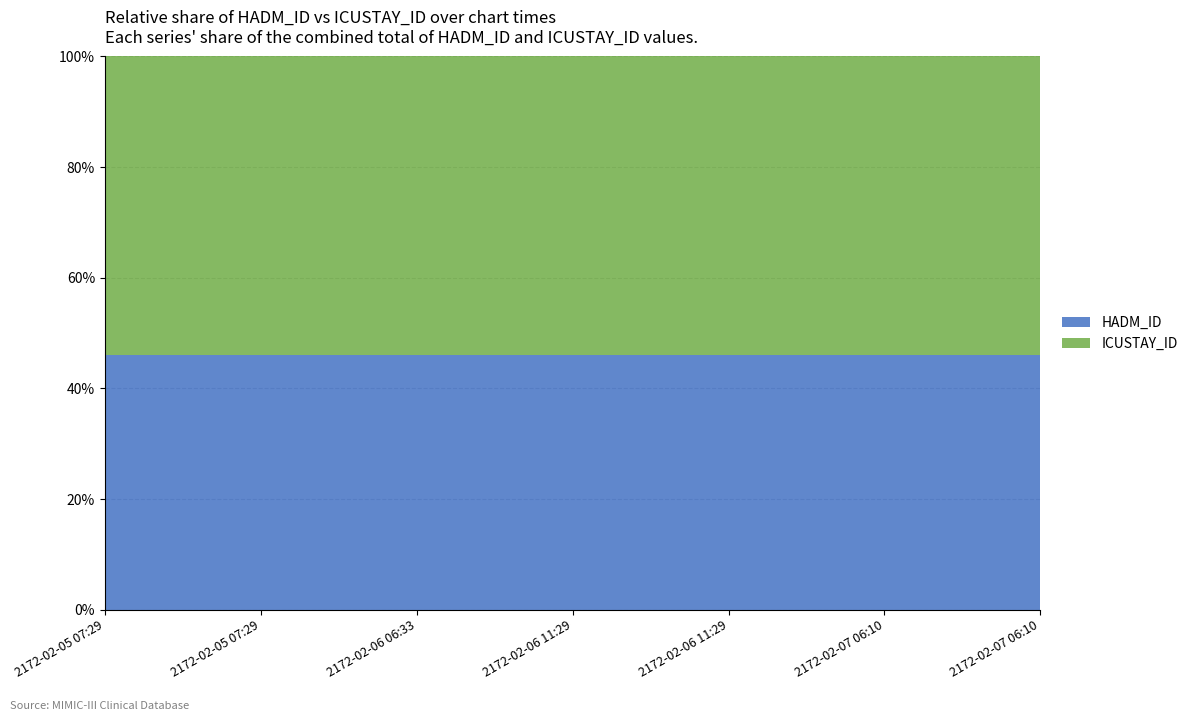

Reading left to right, extract all data points from this chart.

HADM_ID: 186431	186431	186431	186431	186431	186431	186431
ICUSTAY_ID: 219104	219104	219104	219104	219104	219104	219104